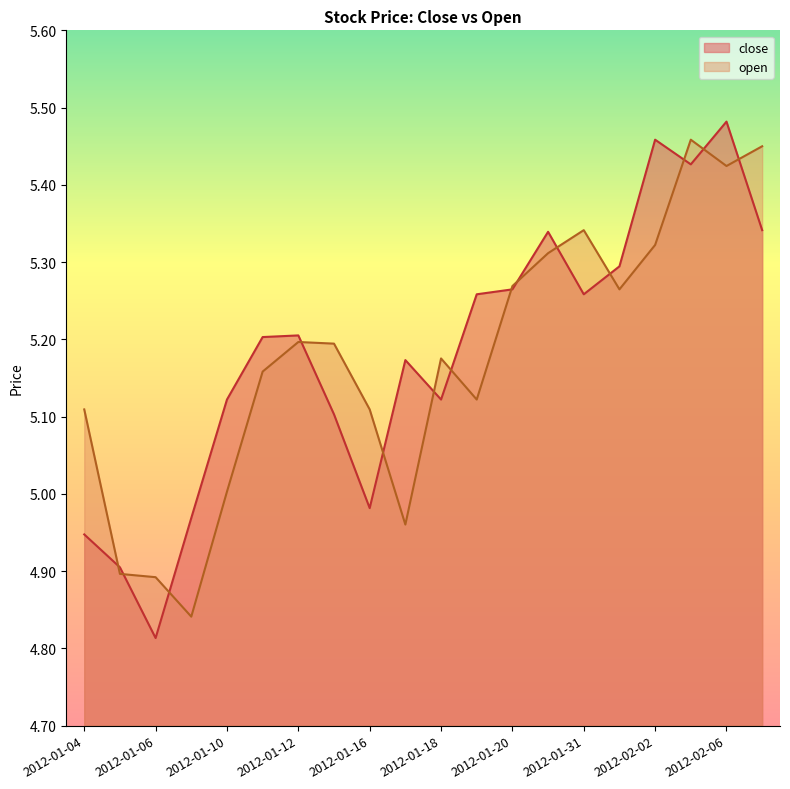

What is the difference between the highest and lowest values at 2012-01-09?

0.1